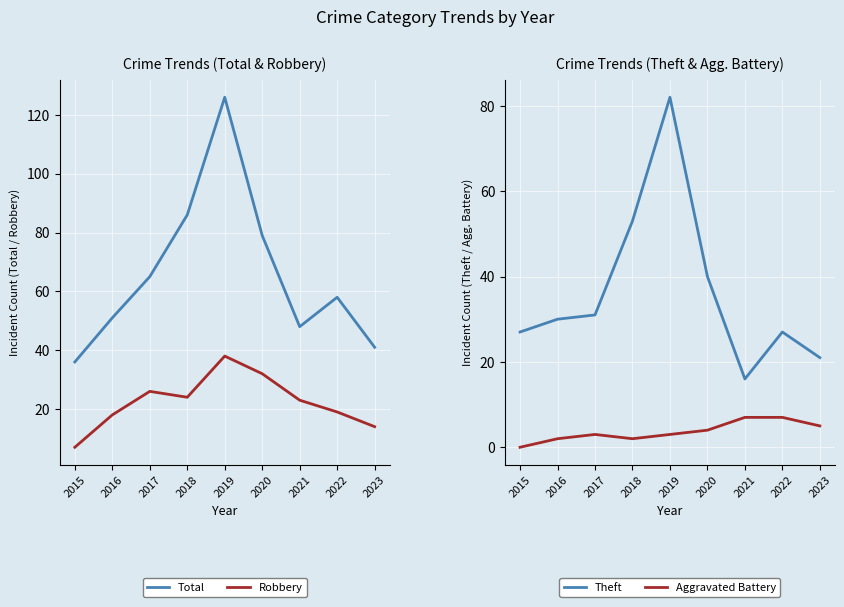

At how many categories does at least one series exceed 53?

5